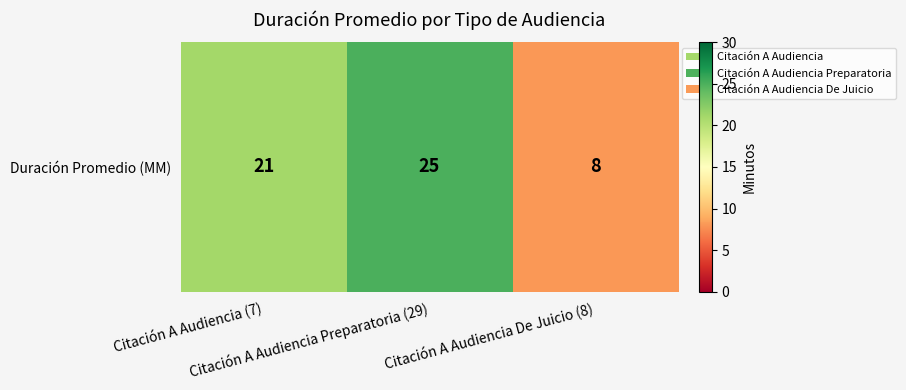

True or false: the data shows 21 at Citación A Audiencia (7).

True